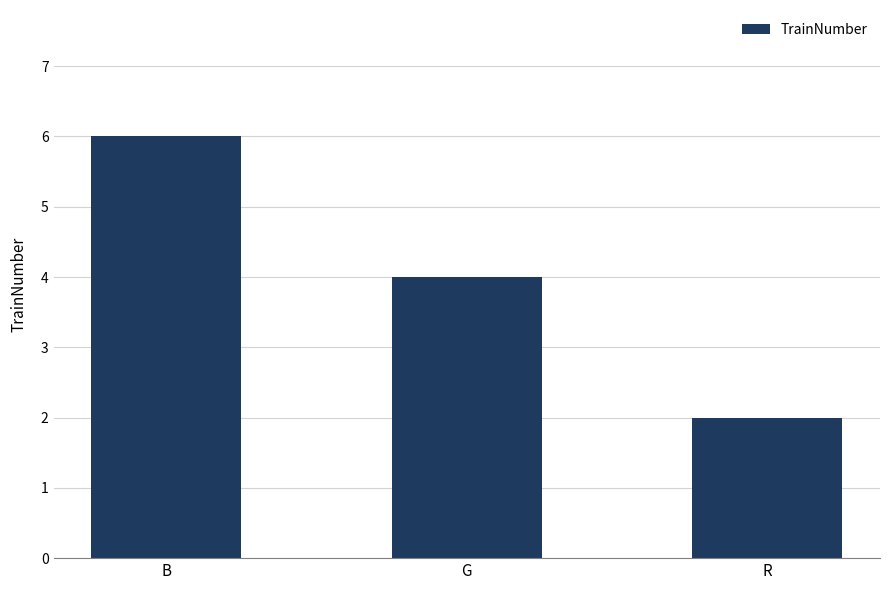

What value does the data have at G?

4